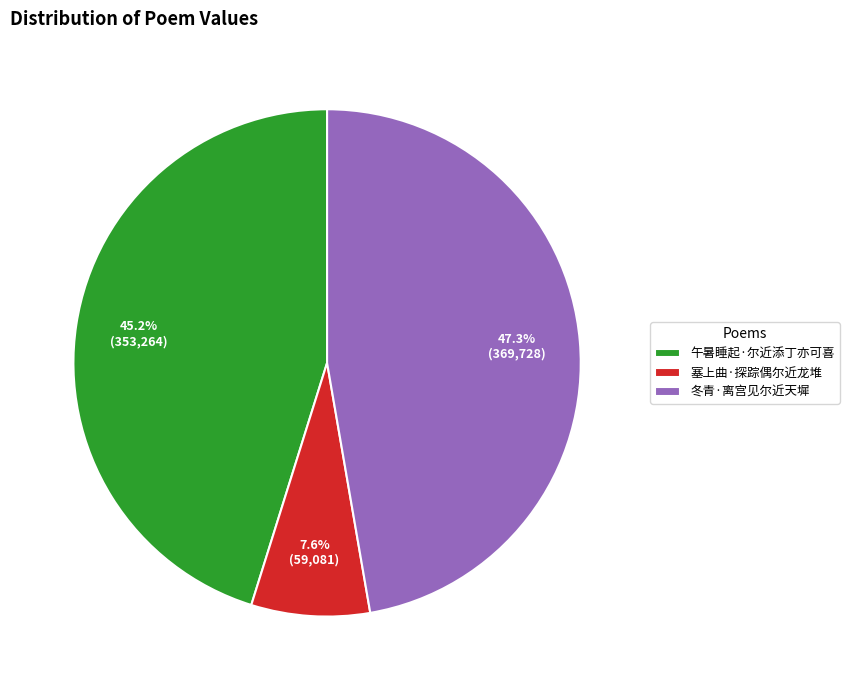

Which category has the smallest portion of the pie?

塞上曲·探踪偶尔近龙堆